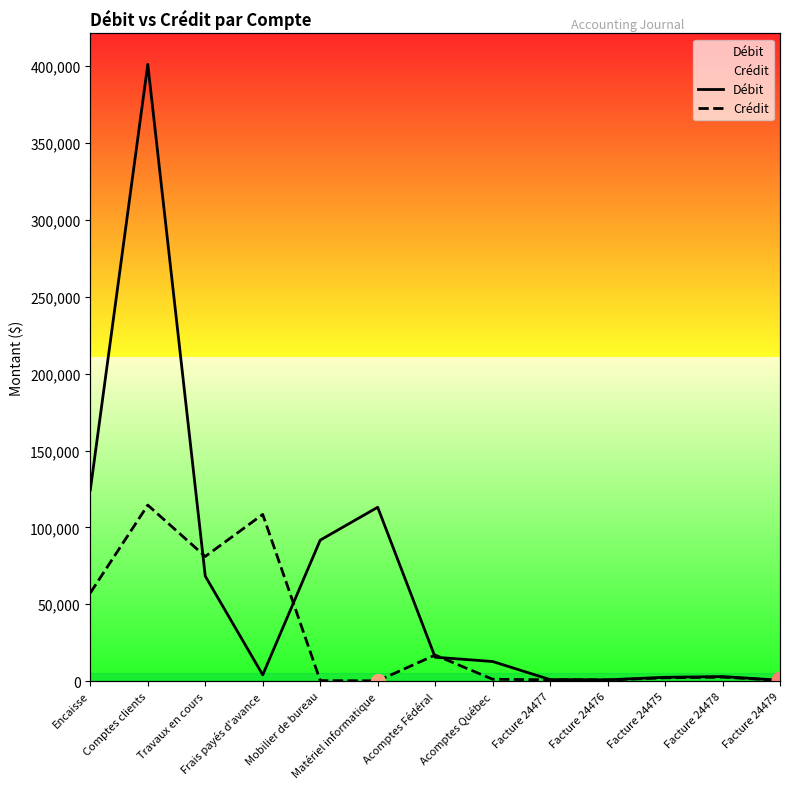

What are all the series names shown in the legend?

Débit, Crédit